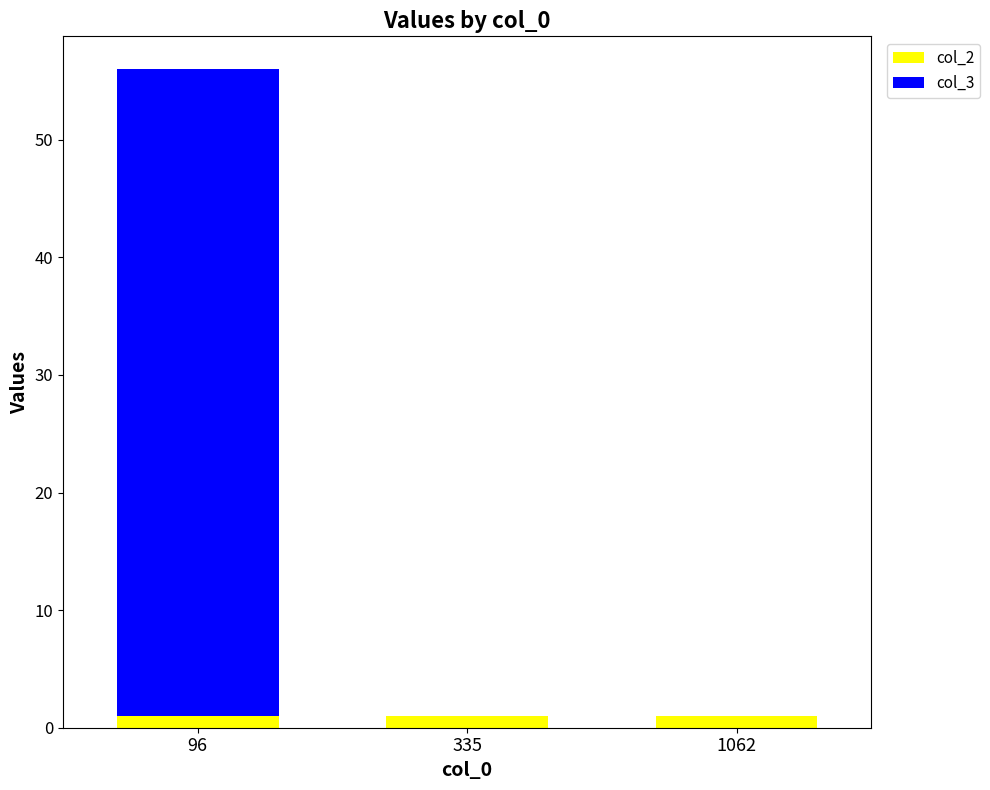

At which category is the sum across all series the highest?

96